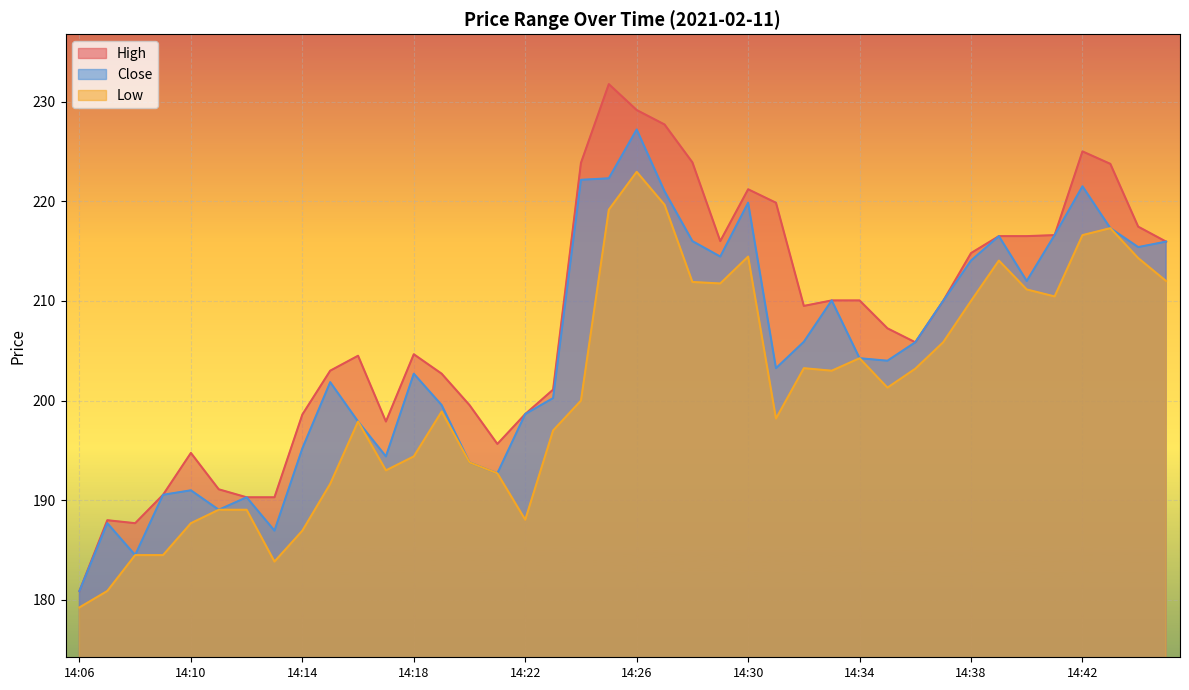

Does the chart display data point markers on the line(s)?

No